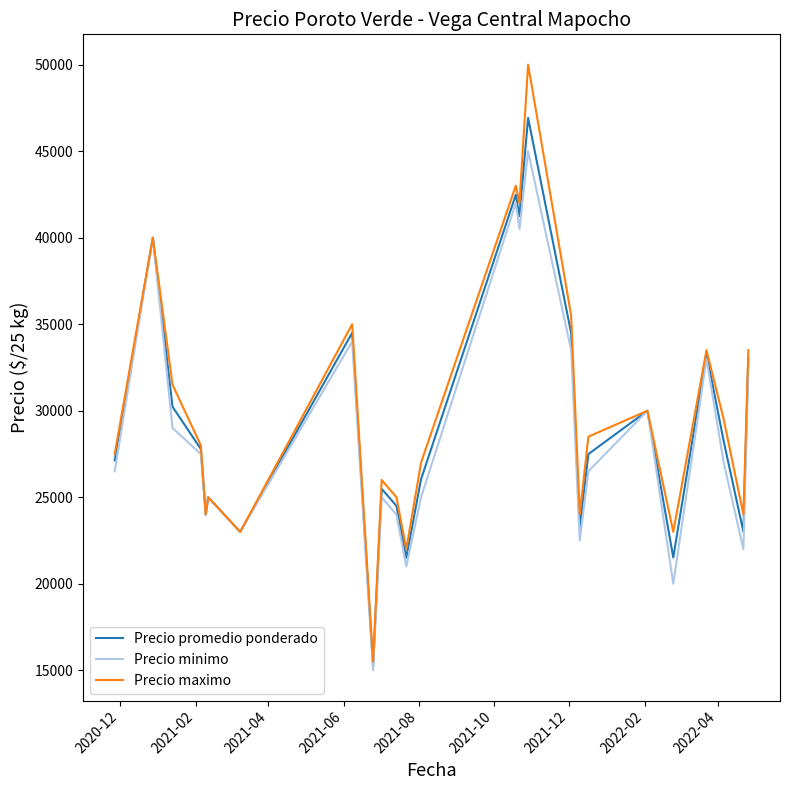

Rank the series by their maximum value, from lowest to highest.

Precio minimo, Precio promedio ponderado, Precio maximo